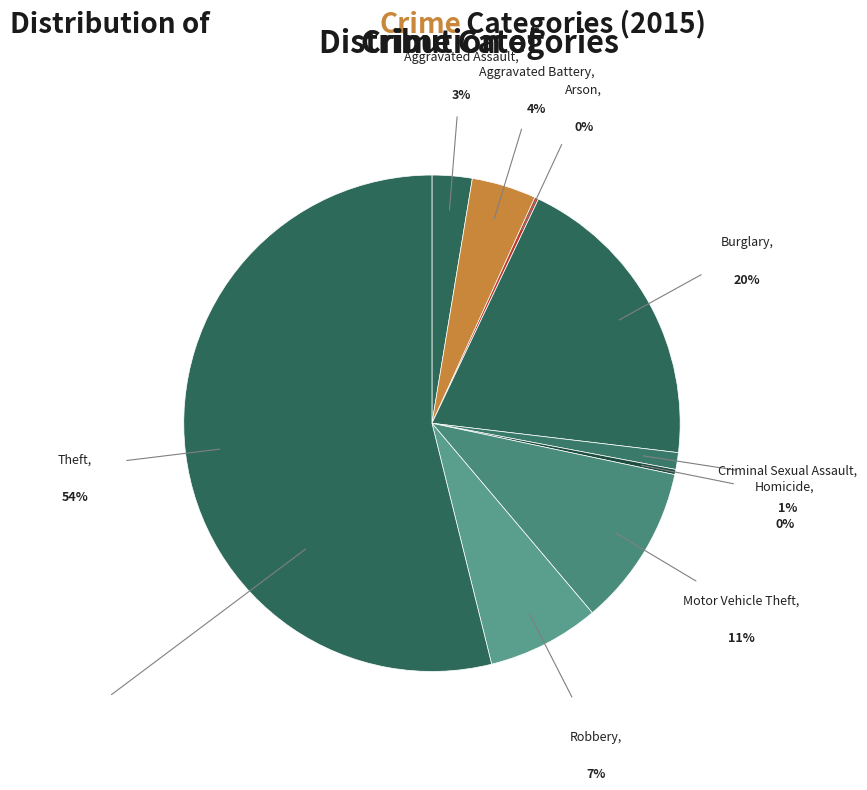

To the nearest percent, what percentage of the pie is Theft?

54%